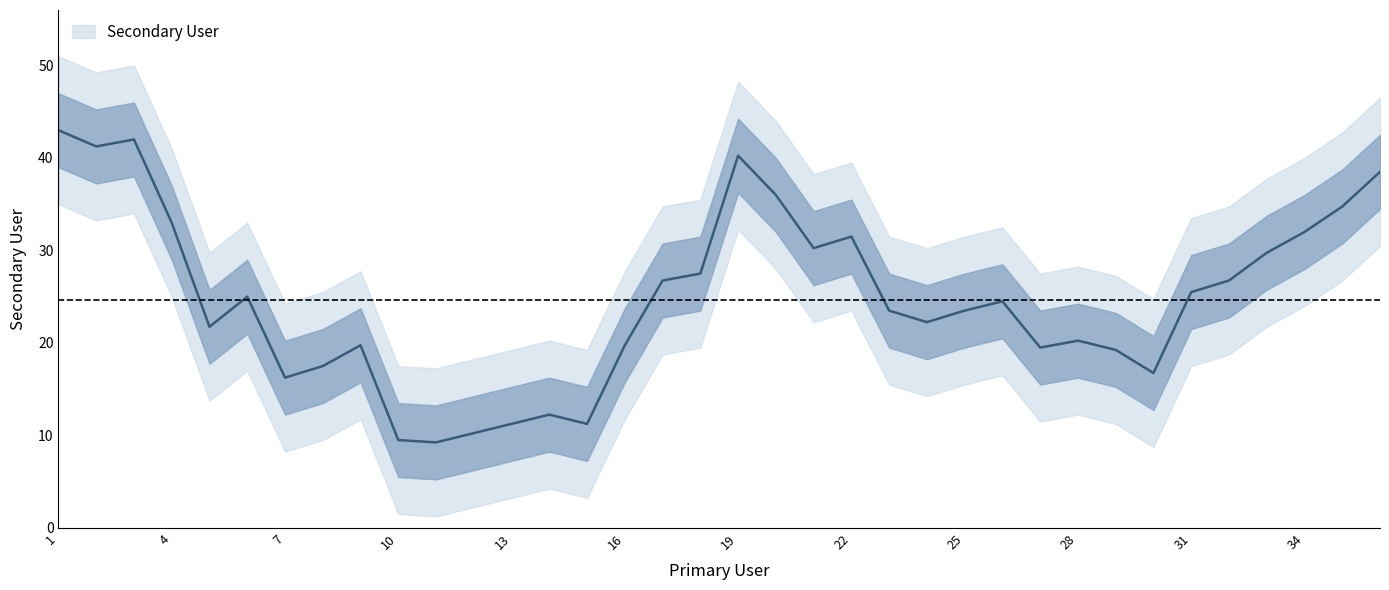

What is the average value?

25